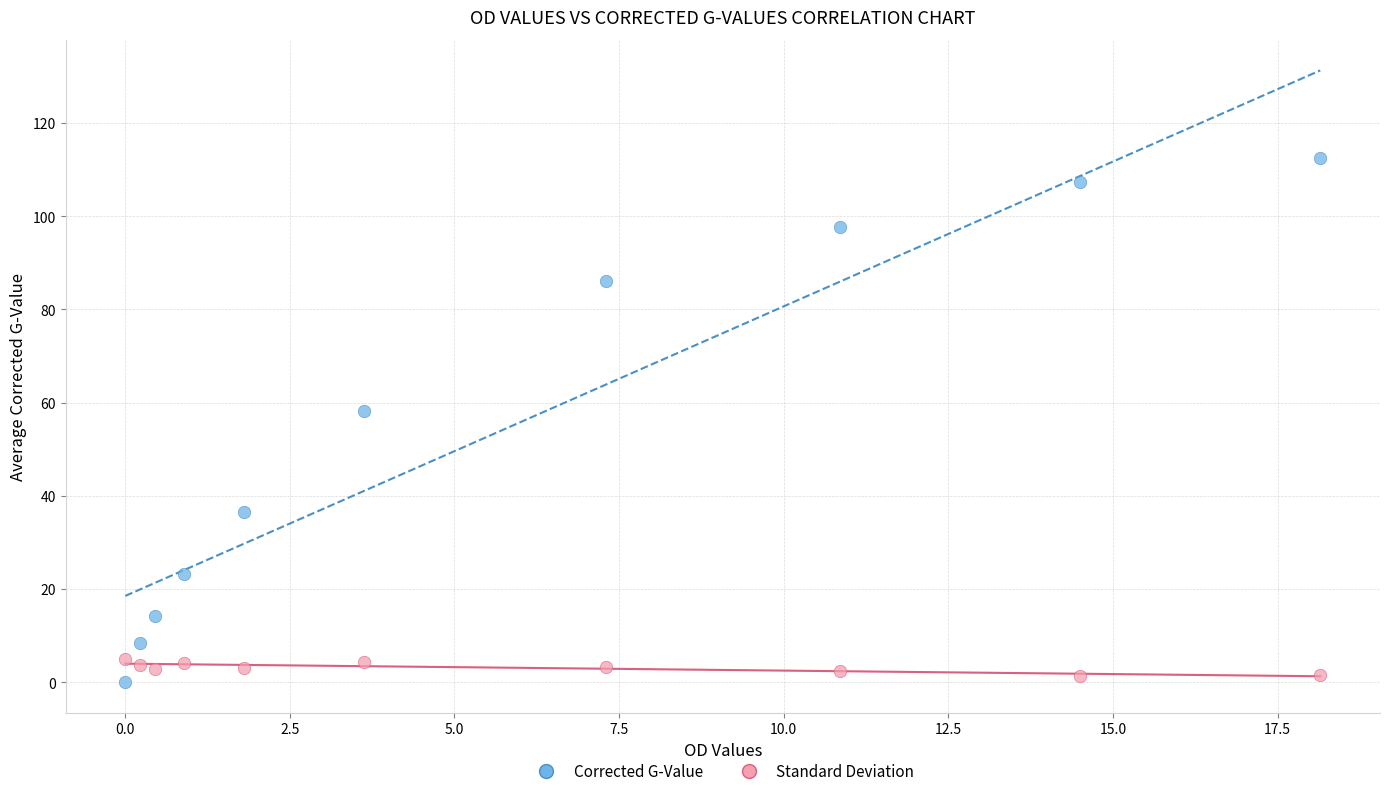

What is the X range (max minus min) for the scatter plot?

18.1